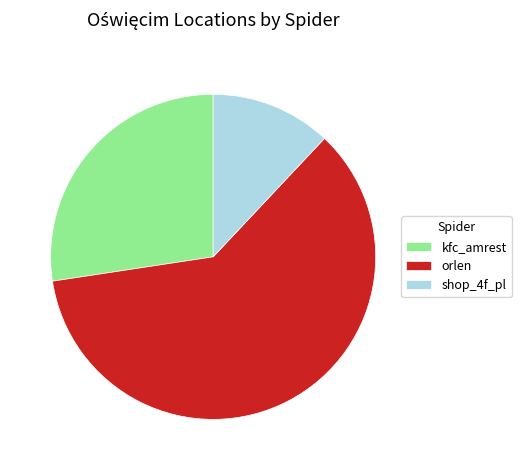

Which has a higher value, shop_4f_pl or kfc_amrest?

kfc_amrest